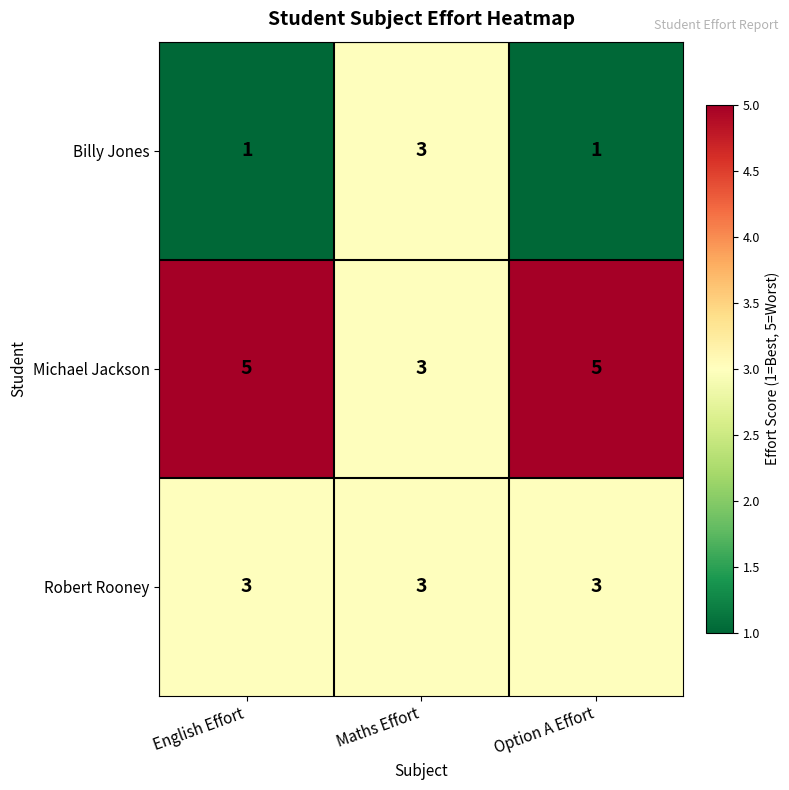

Is the value of Michael Jackson at Maths Effort greater than the value of Billy Jones at Option A Effort?

Yes